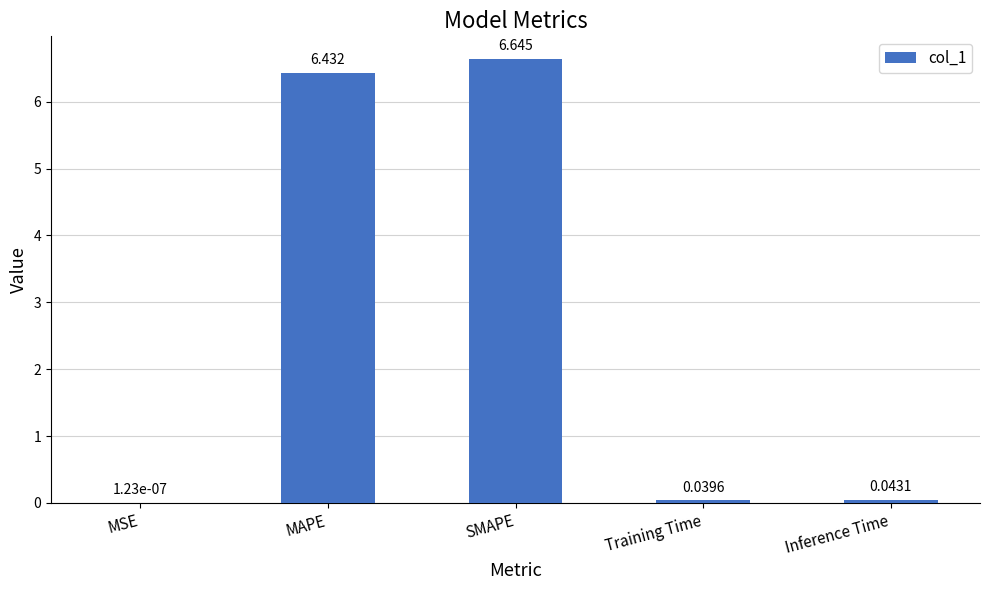

Where is the data nearest to the value 3?

Inference Time